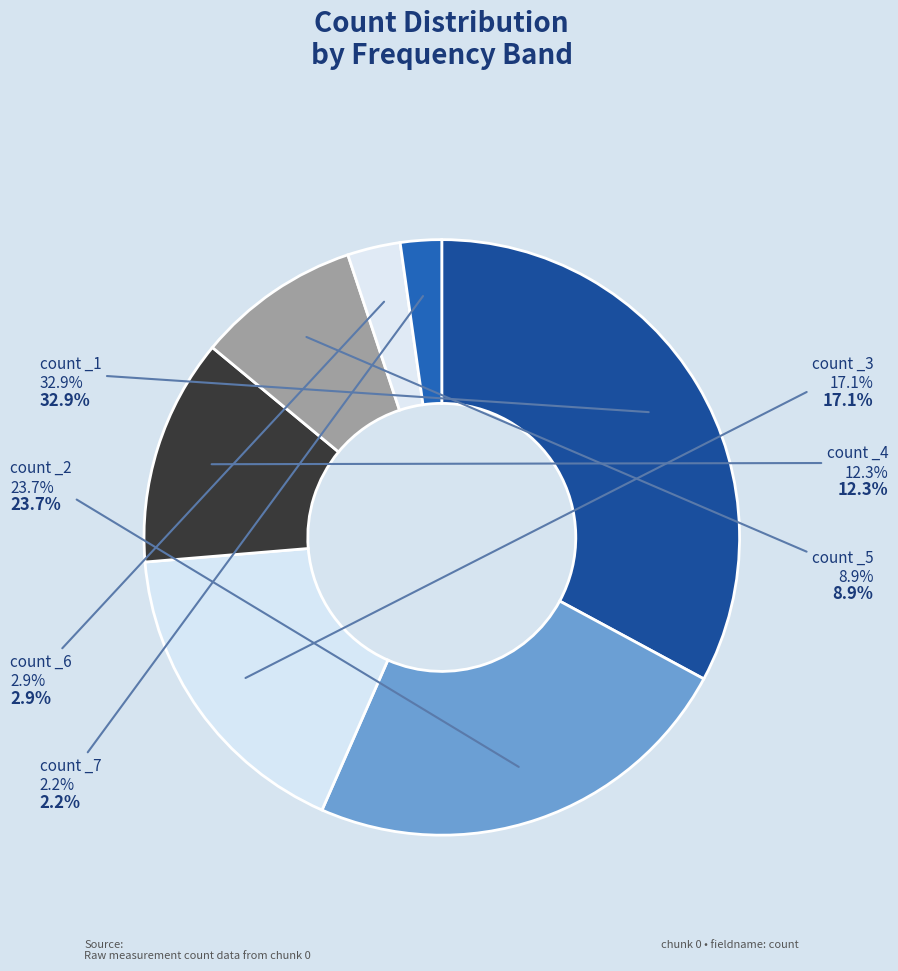

Is count _3 the majority of the pie?

No